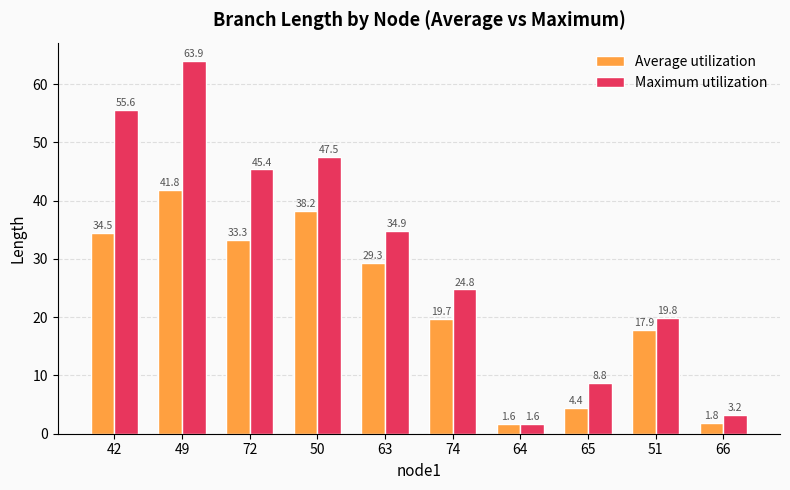

What is the difference between the highest and lowest values at 42?

21.1